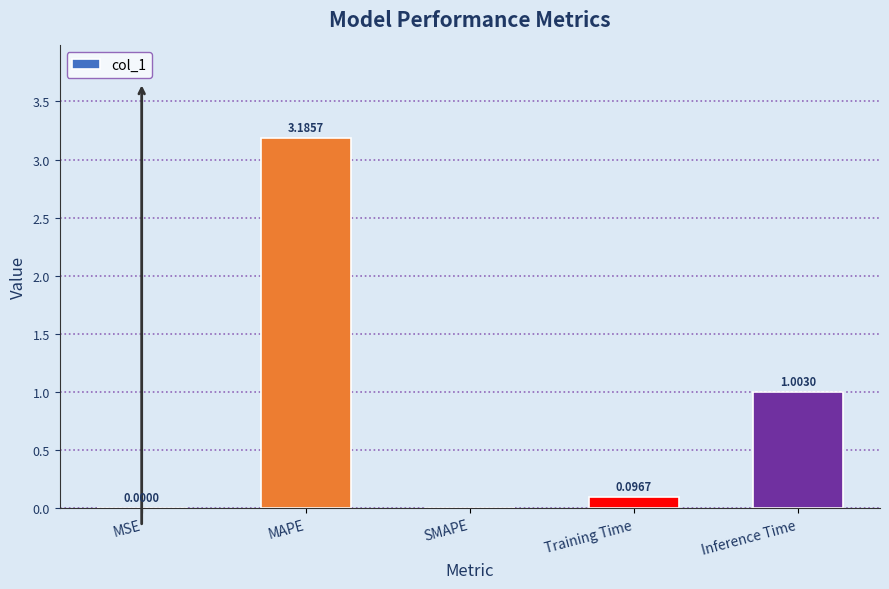

Which has a higher value, SMAPE or MAPE?

MAPE